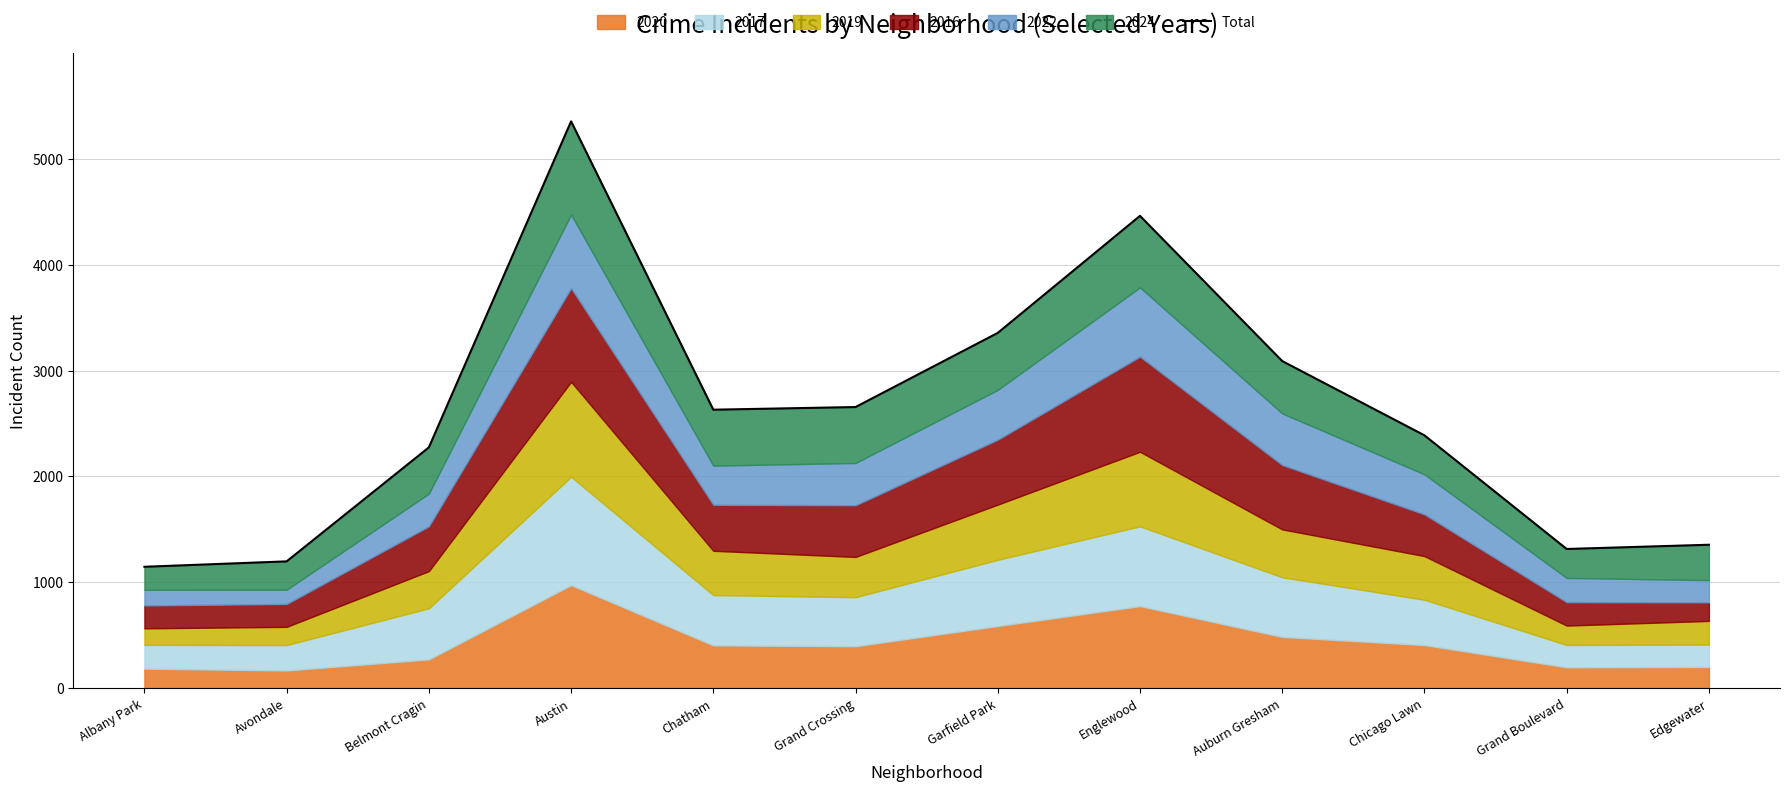

Where is the first local minimum?

Chatham